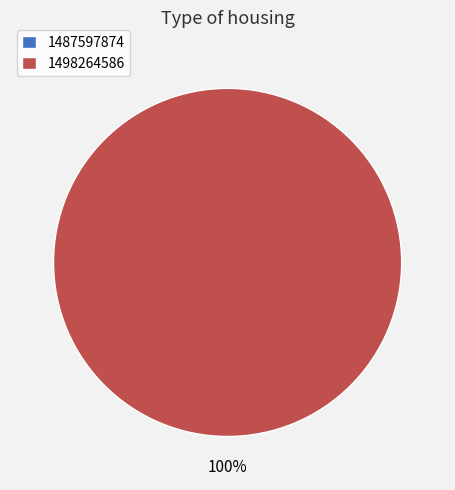

Count the number of slices in the pie.

2